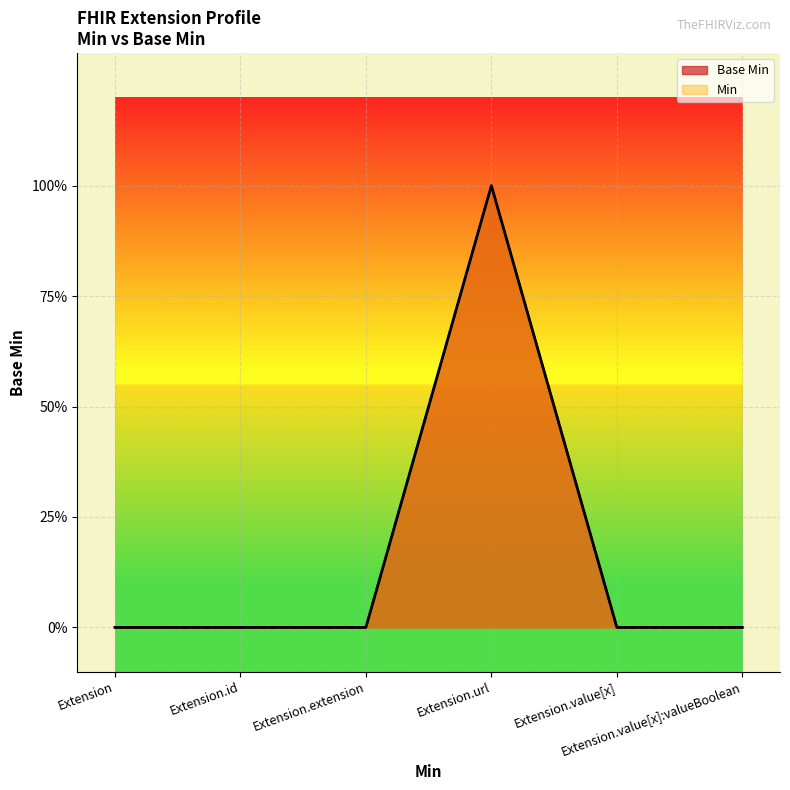

What is the highest value of the Base Min series?

1